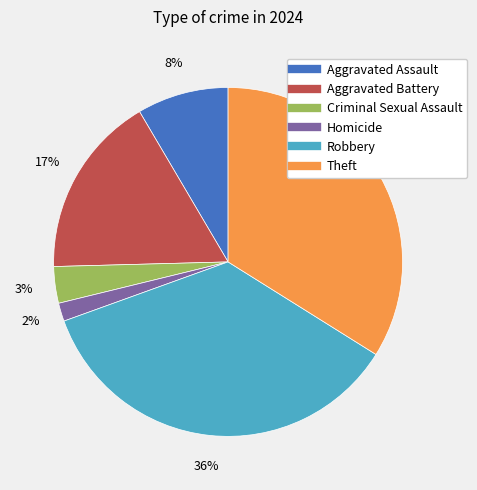

Do Robbery and Homicide together represent more than half of the pie?

No